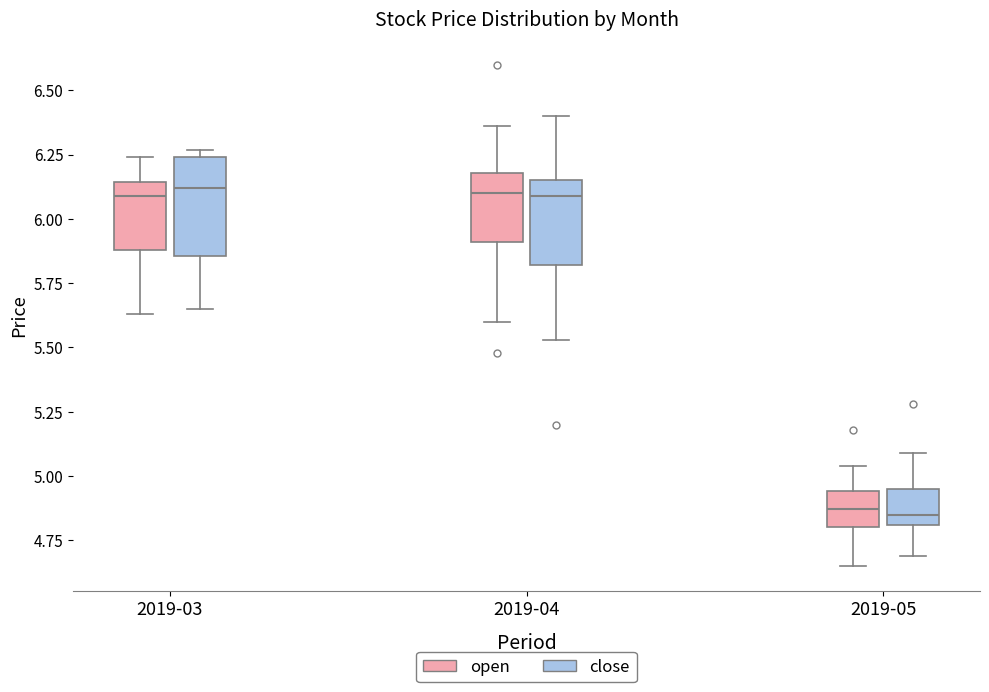

Where is the lower edge of the box for 2019-05 (close) on the y-axis? The values are not printed on the chart, so give them approximately, as read against the axis.

4.80